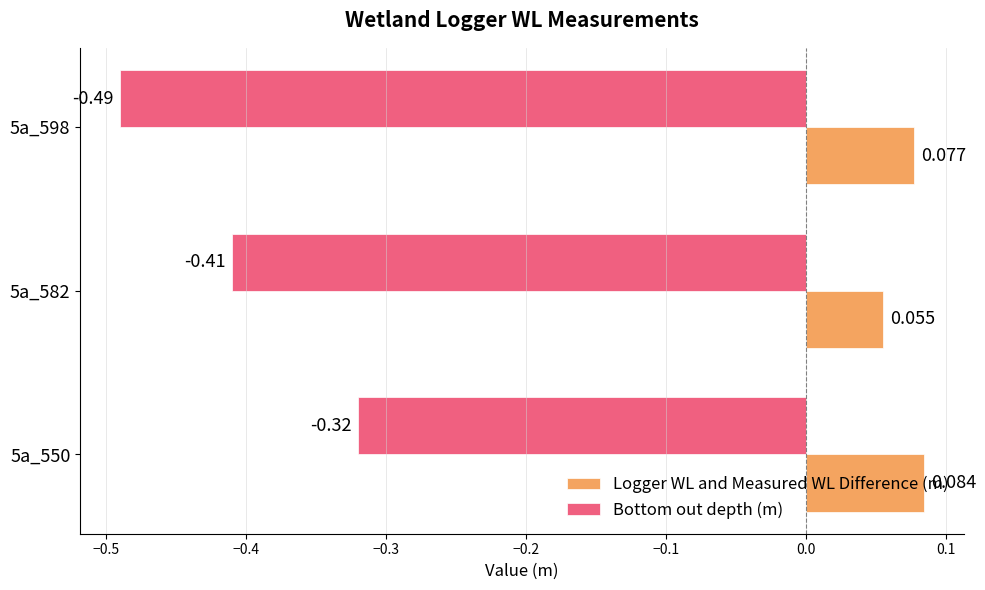

Which series has the widest spread of values?

Bottom out depth (m)